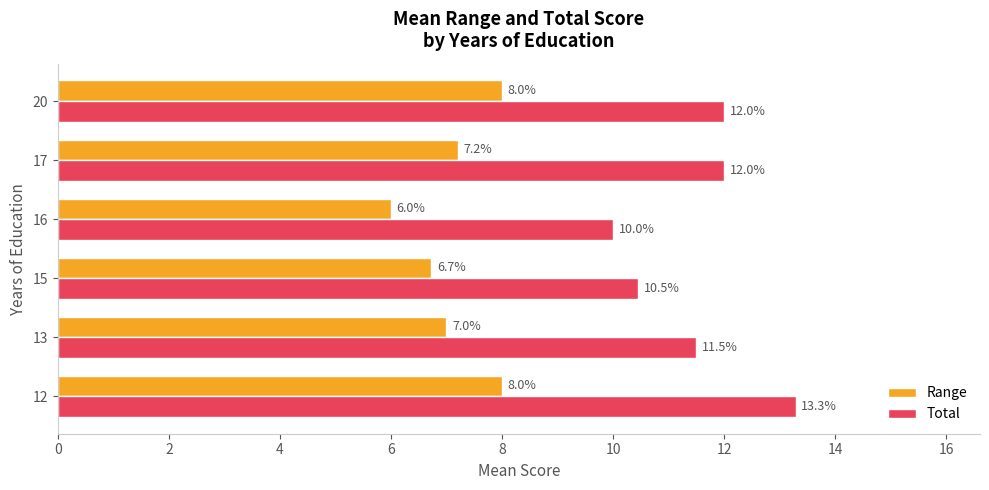

What are all the series names shown in the legend?

Range, Total